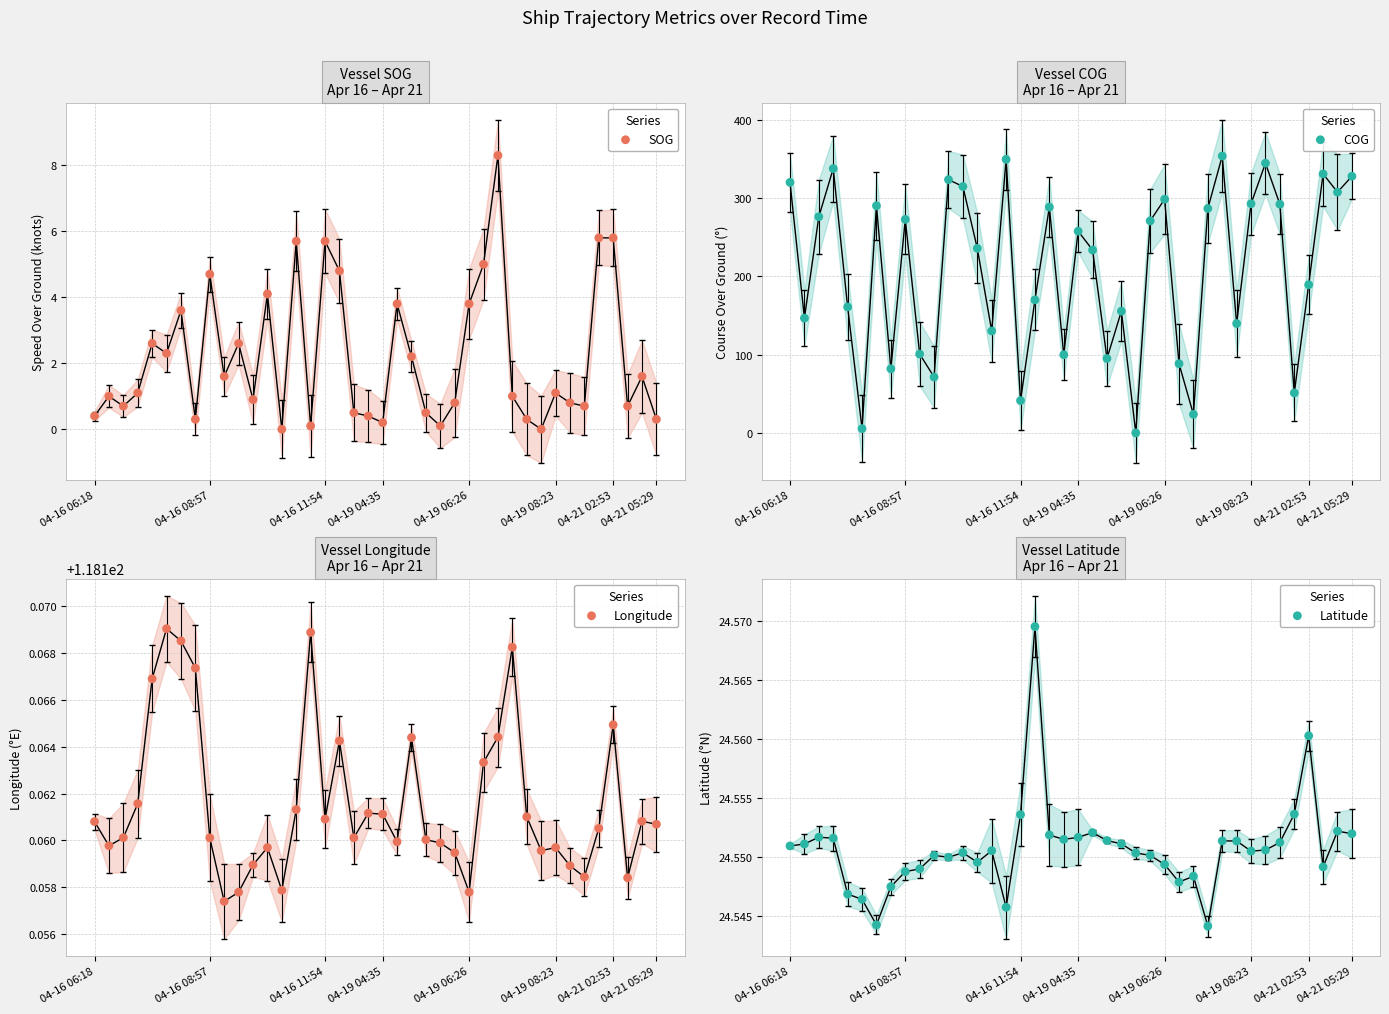

Which series contains the highest Y value?

COG